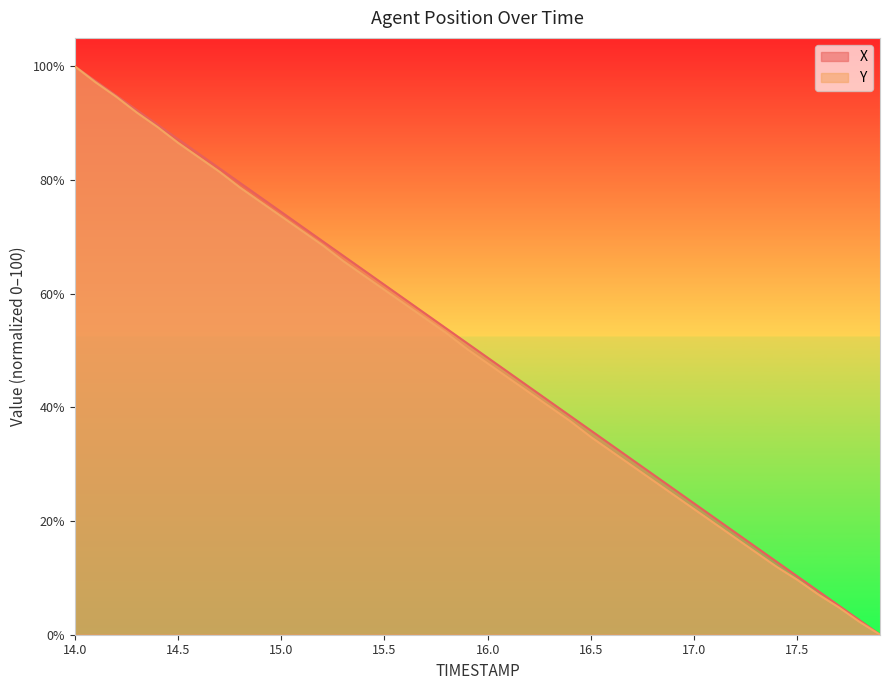

What is the label of the 4th point from the right?

17.6